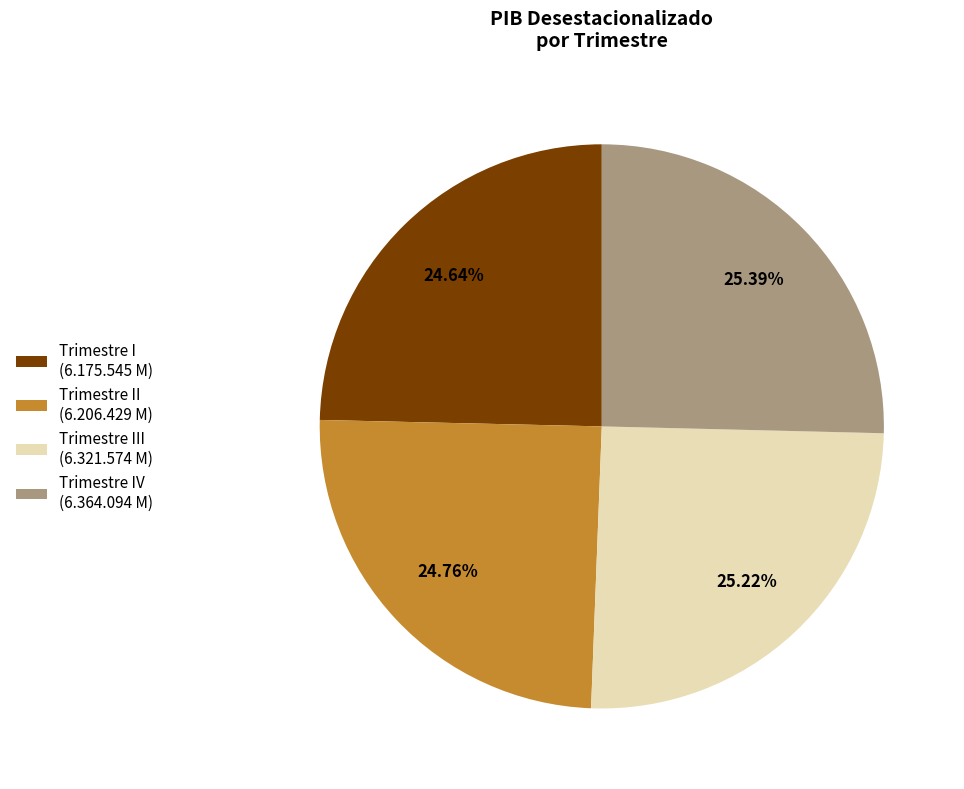

Is there any slice that represents more than half of the pie?

No